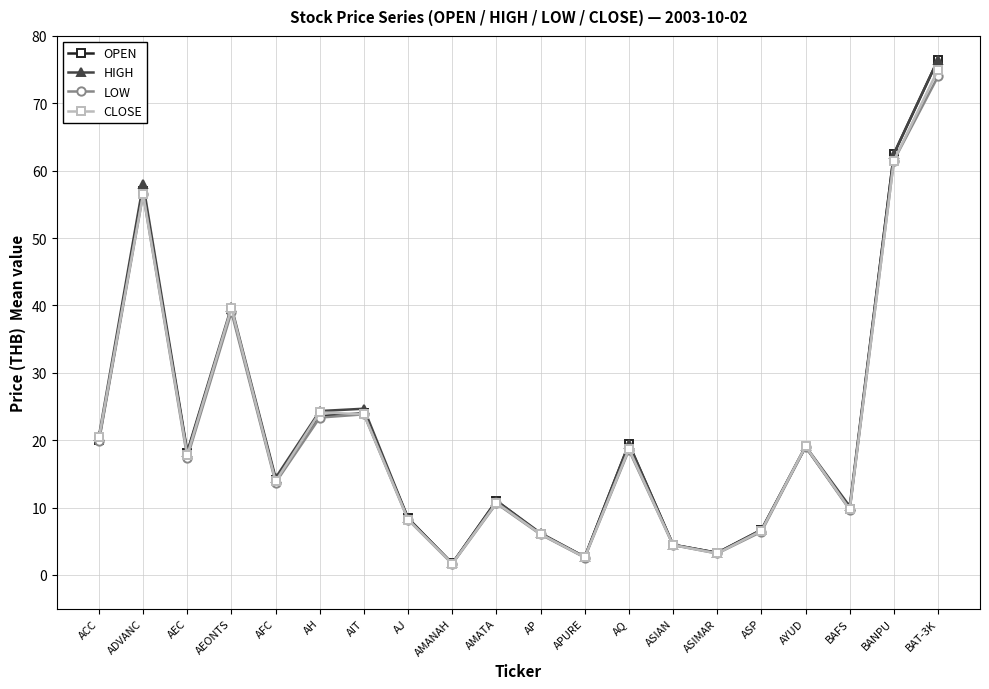

In HIGH, how many points are lower than both neighbors (excluding endpoints)?

6